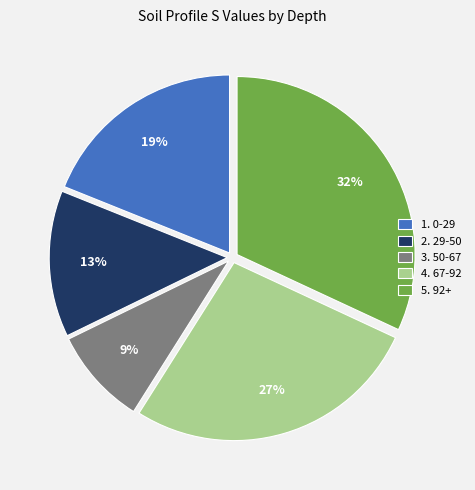

Which category has the smallest portion of the pie?

3. 50-67